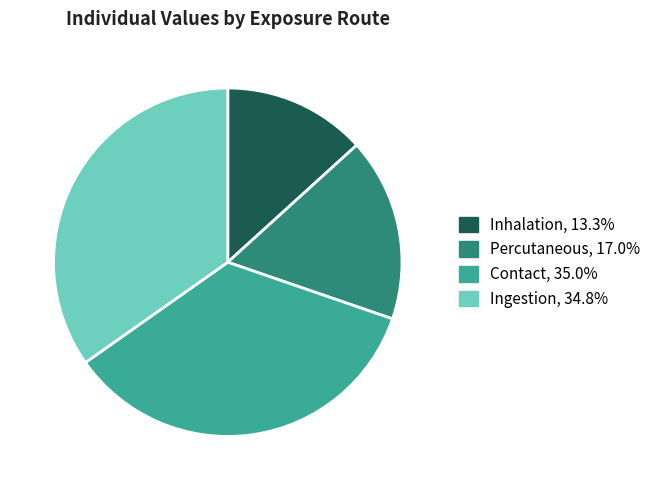

Do Percutaneous and Ingestion together represent more than half of the pie?

Yes